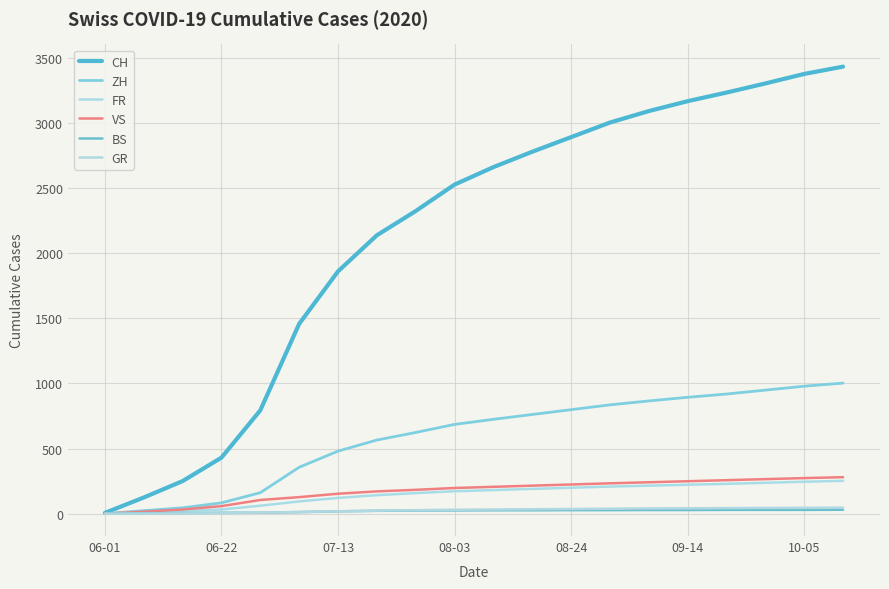

Does the chart have visible grid lines?

Yes